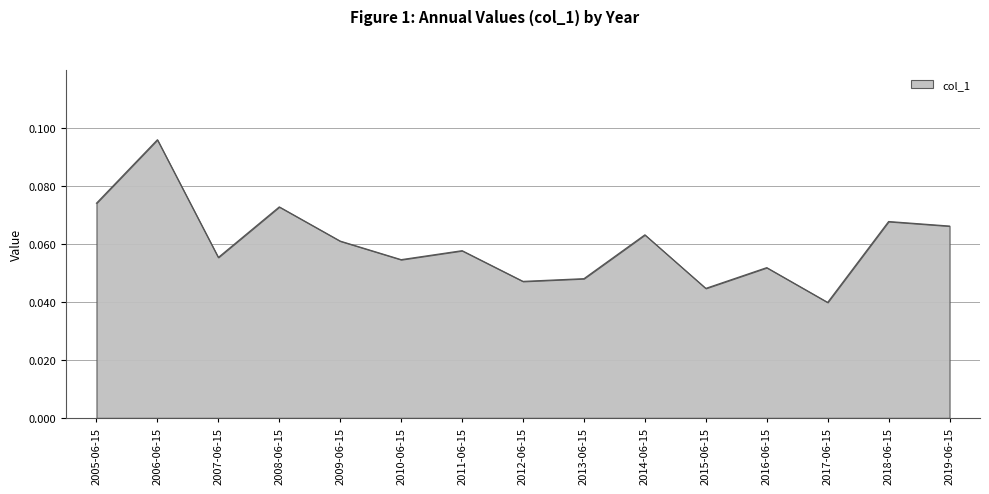

Between 2015-06-15 and 2011-06-15, which is larger?

2011-06-15